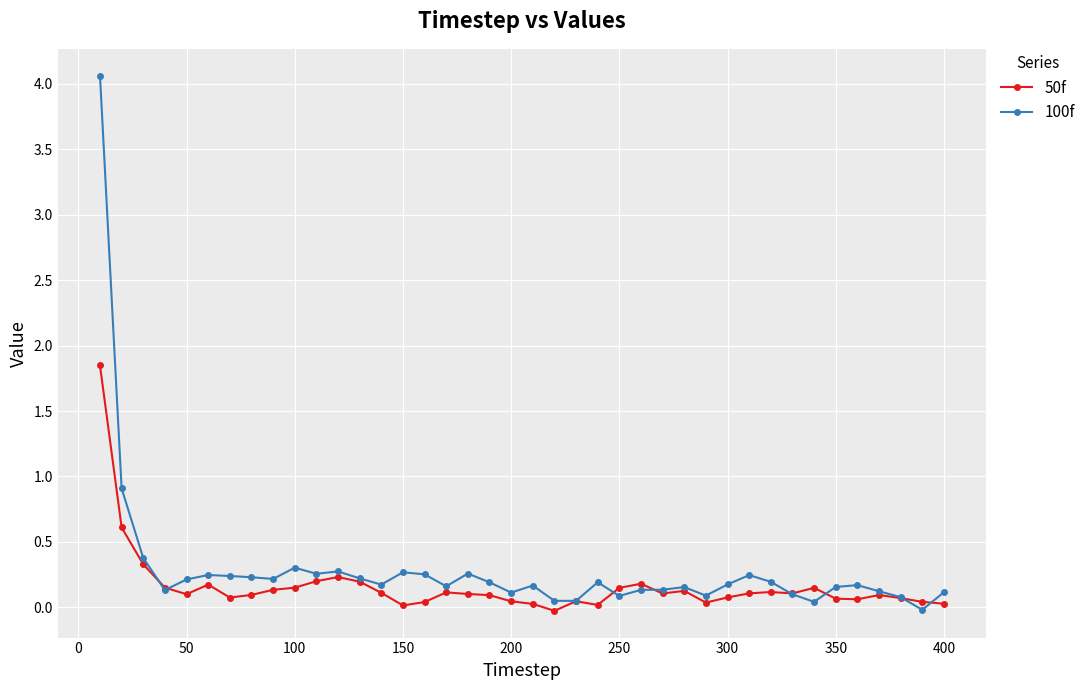

What is the maximum value for 100f?

4.1